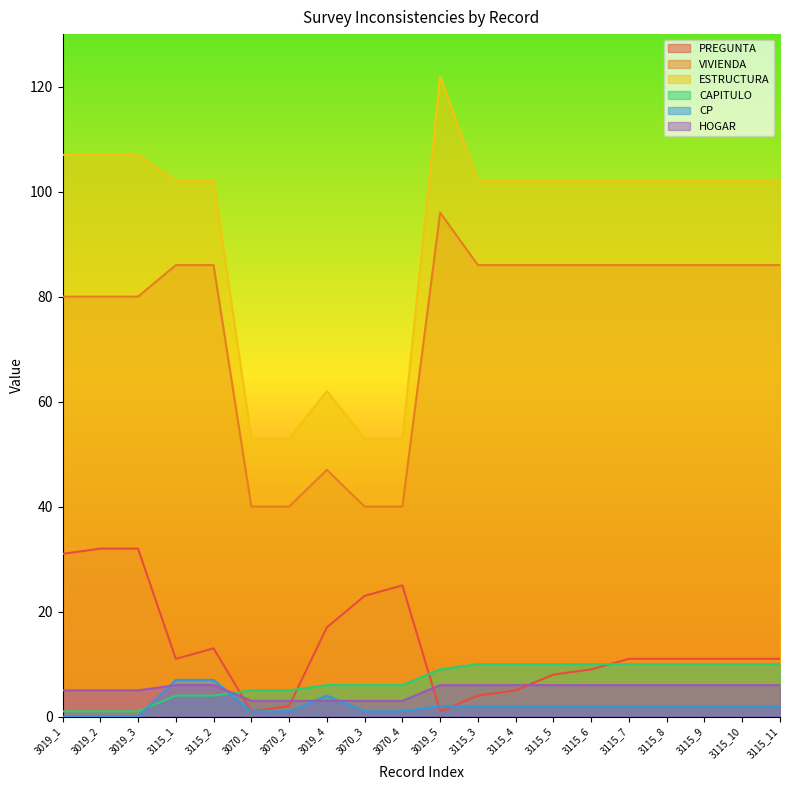

Reading right to left, transcribe all the data shown in this chart.

PREGUNTA: 3115_11=11	3115_10=11	3115_9=11	3115_8=11	3115_7=11	3115_6=9	3115_5=8	3115_4=5	3115_3=4	3019_5=1	3070_4=25	3070_3=23	3019_4=17	3070_2=2	3070_1=1	3115_2=13	3115_1=11	3019_3=32	3019_2=32	3019_1=31
VIVIENDA: 3115_11=86	3115_10=86	3115_9=86	3115_8=86	3115_7=86	3115_6=86	3115_5=86	3115_4=86	3115_3=86	3019_5=96	3070_4=40	3070_3=40	3019_4=47	3070_2=40	3070_1=40	3115_2=86	3115_1=86	3019_3=80	3019_2=80	3019_1=80
ESTRUCTURA: 3115_11=102	3115_10=102	3115_9=102	3115_8=102	3115_7=102	3115_6=102	3115_5=102	3115_4=102	3115_3=102	3019_5=122	3070_4=53	3070_3=53	3019_4=62	3070_2=53	3070_1=53	3115_2=102	3115_1=102	3019_3=107	3019_2=107	3019_1=107
CAPITULO: 3115_11=10	3115_10=10	3115_9=10	3115_8=10	3115_7=10	3115_6=10	3115_5=10	3115_4=10	3115_3=10	3019_5=9	3070_4=6	3070_3=6	3019_4=6	3070_2=5	3070_1=5	3115_2=4	3115_1=4	3019_3=1	3019_2=1	3019_1=1
CP: 3115_11=2	3115_10=2	3115_9=2	3115_8=2	3115_7=2	3115_6=2	3115_5=2	3115_4=2	3115_3=2	3019_5=2	3070_4=1	3070_3=1	3019_4=4	3070_2=1	3070_1=1	3115_2=7	3115_1=7	3019_3=0	3019_2=0	3019_1=0
HOGAR: 3115_11=6	3115_10=6	3115_9=6	3115_8=6	3115_7=6	3115_6=6	3115_5=6	3115_4=6	3115_3=6	3019_5=6	3070_4=3	3070_3=3	3019_4=3	3070_2=3	3070_1=3	3115_2=6	3115_1=6	3019_3=5	3019_2=5	3019_1=5